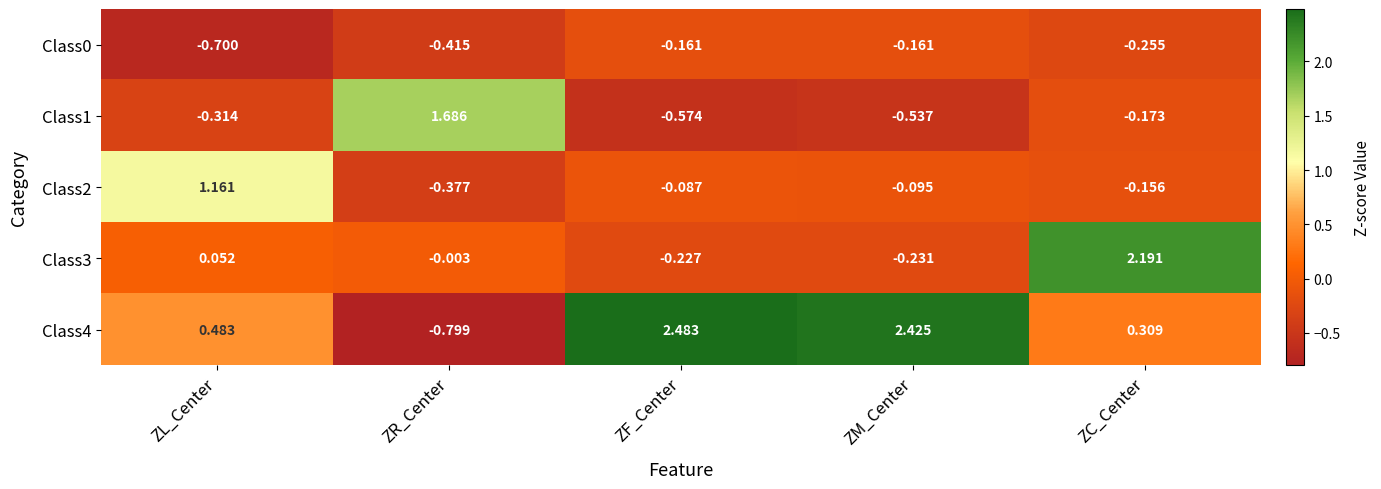

At which category is the sum across all series the highest?

ZC_Center